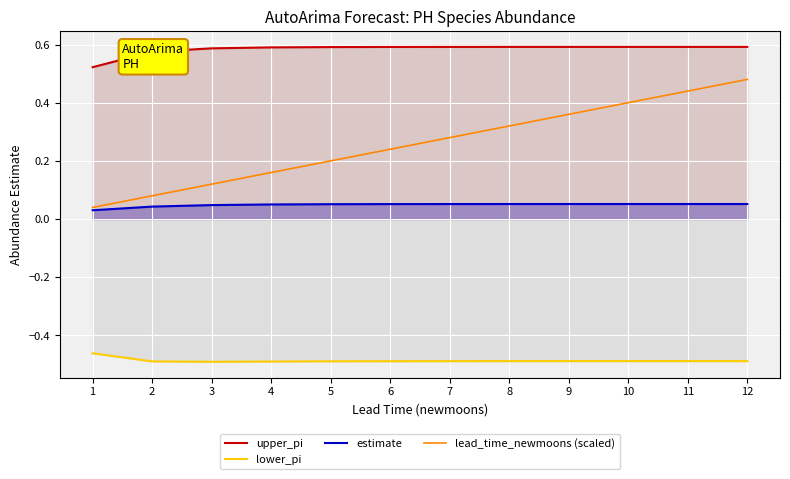

What is the value of the lead_time_newmoons (scaled) point at the 2nd from the left?

0.1